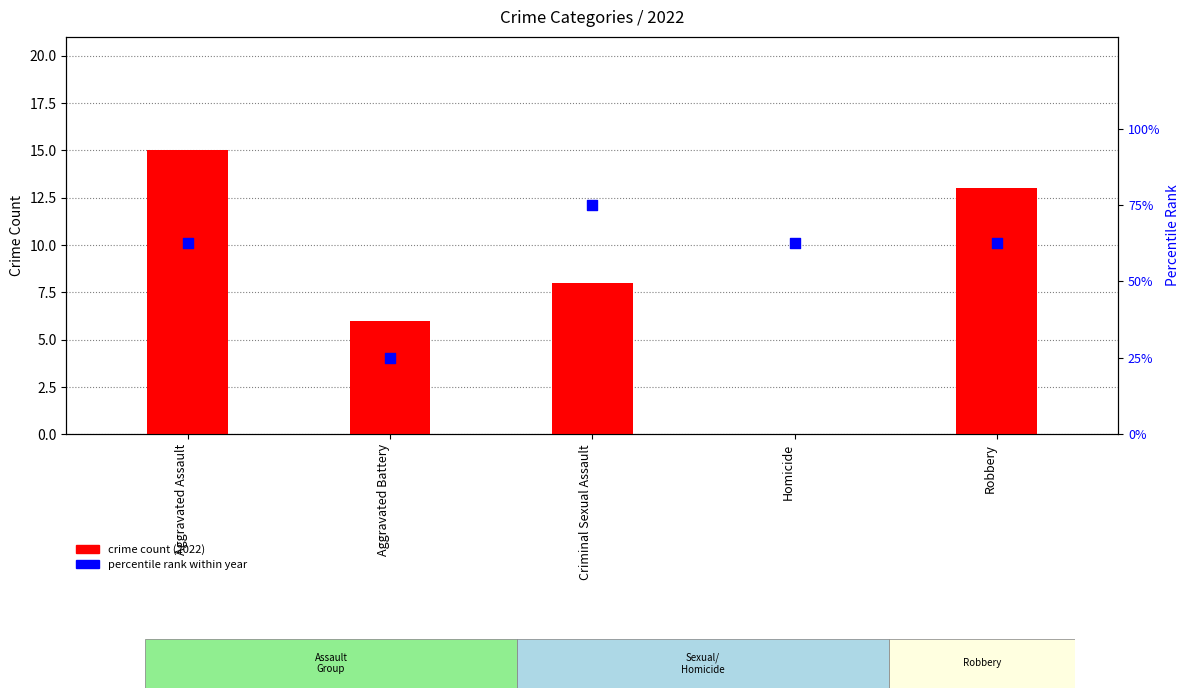

Is the value of crime count (2022) at Aggravated Battery greater than the value of percentile rank within year at Aggravated Battery?

No